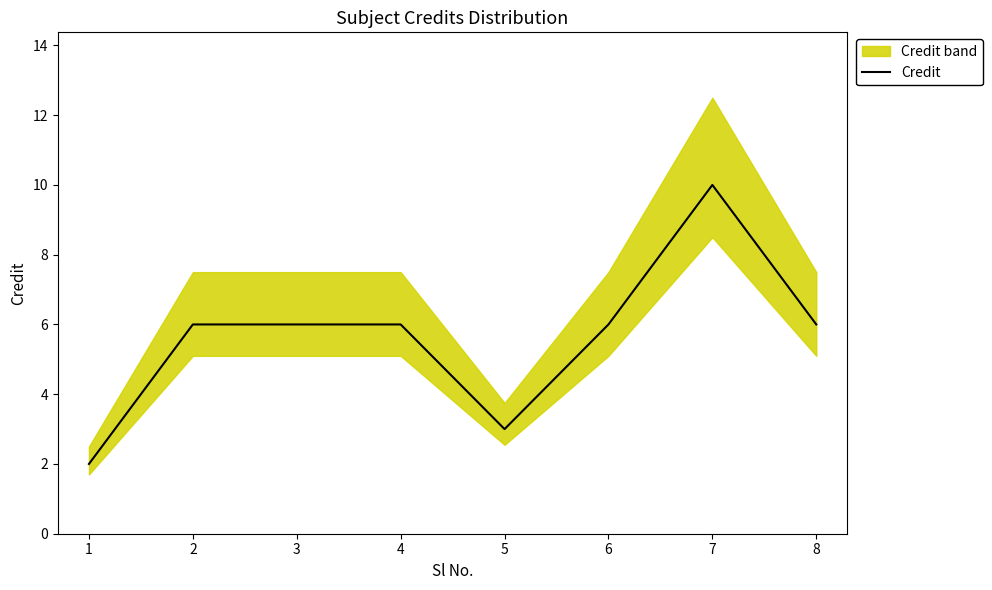

The value at 3 is 10. True or false?

False